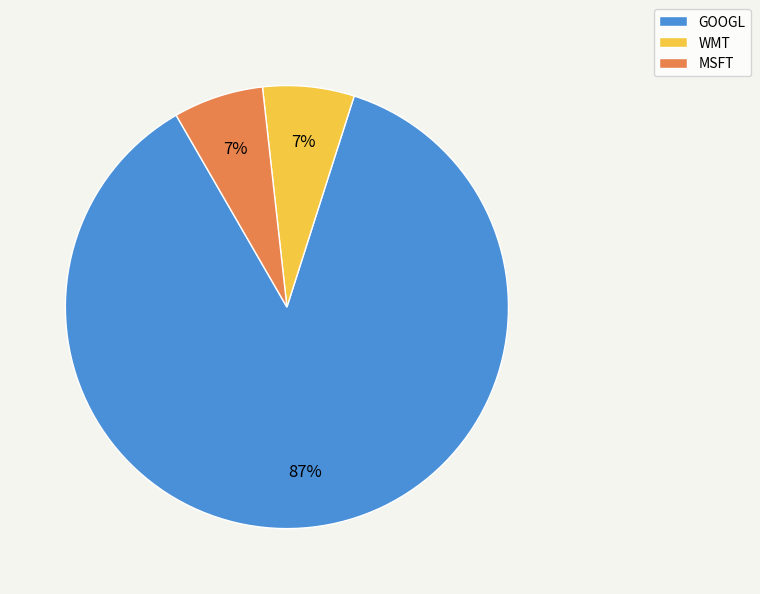

Count the number of slices in the pie.

3